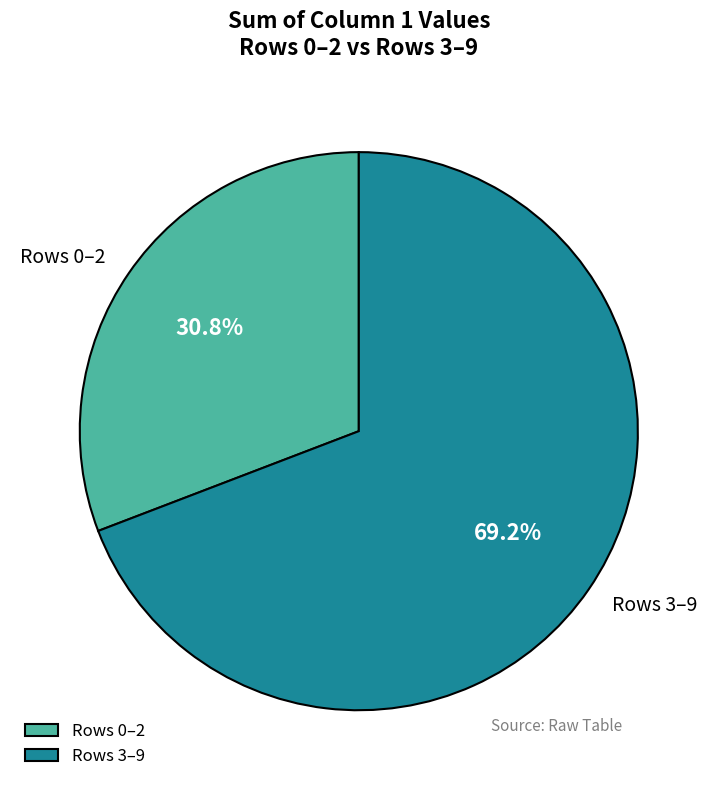

How many slices are in this pie chart?

2